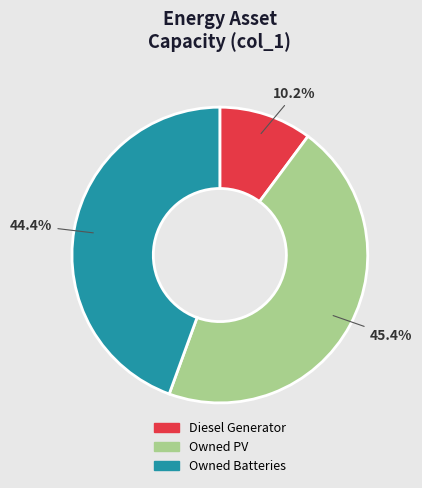

What is the ratio of the value at Diesel Generator to the value at Owned Batteries?

0.2